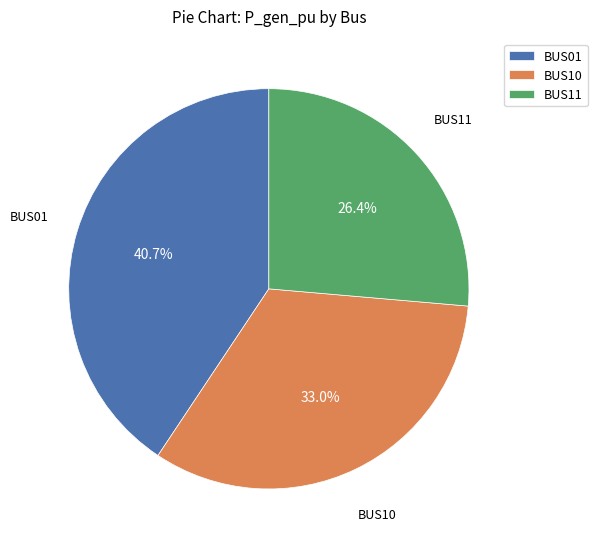

What is the smallest slice in the pie chart?

BUS11